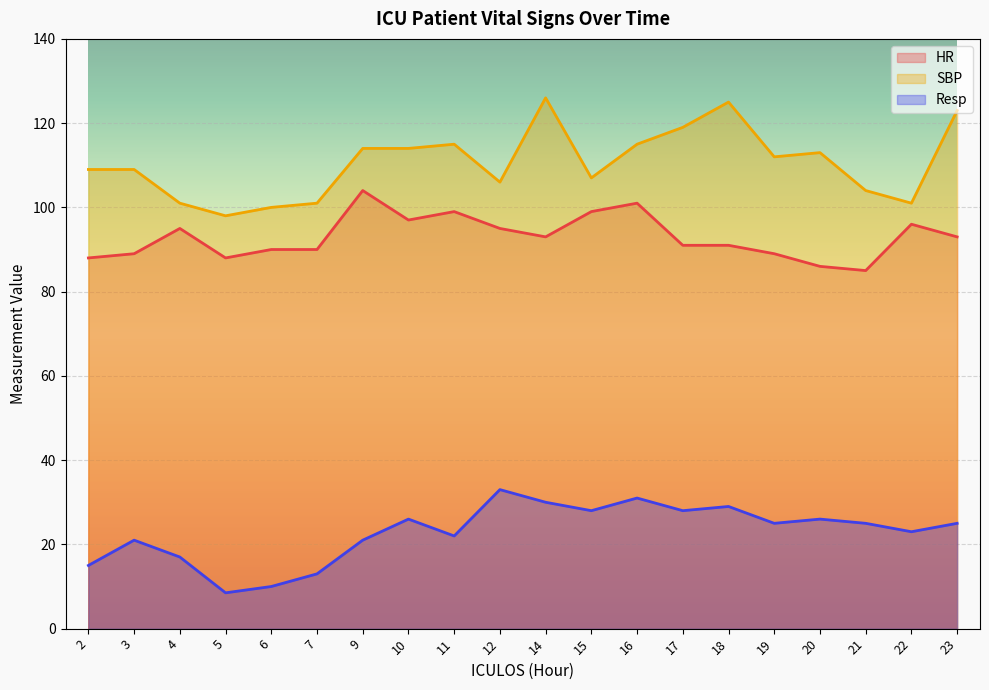

The SBP series shows 101.0 at 4. True or false?

True